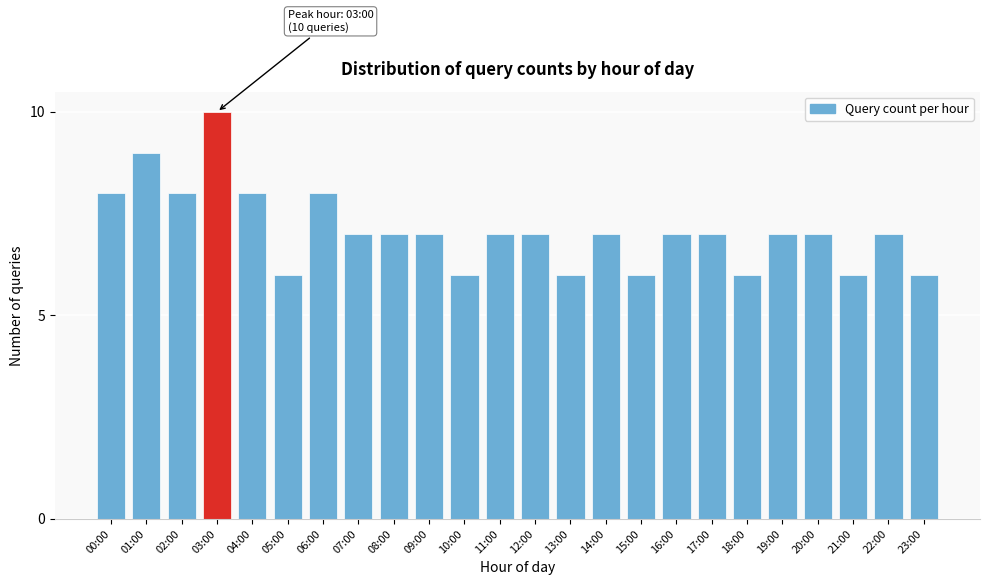

Reading right to left, extract all data points from this chart.

23:00=6	22:00=7	21:00=6	20:00=7	19:00=7	18:00=6	17:00=7	16:00=7	15:00=6	14:00=7	13:00=6	12:00=7	11:00=7	10:00=6	09:00=7	08:00=7	07:00=7	06:00=8	05:00=6	04:00=8	03:00=10	02:00=8	01:00=9	00:00=8